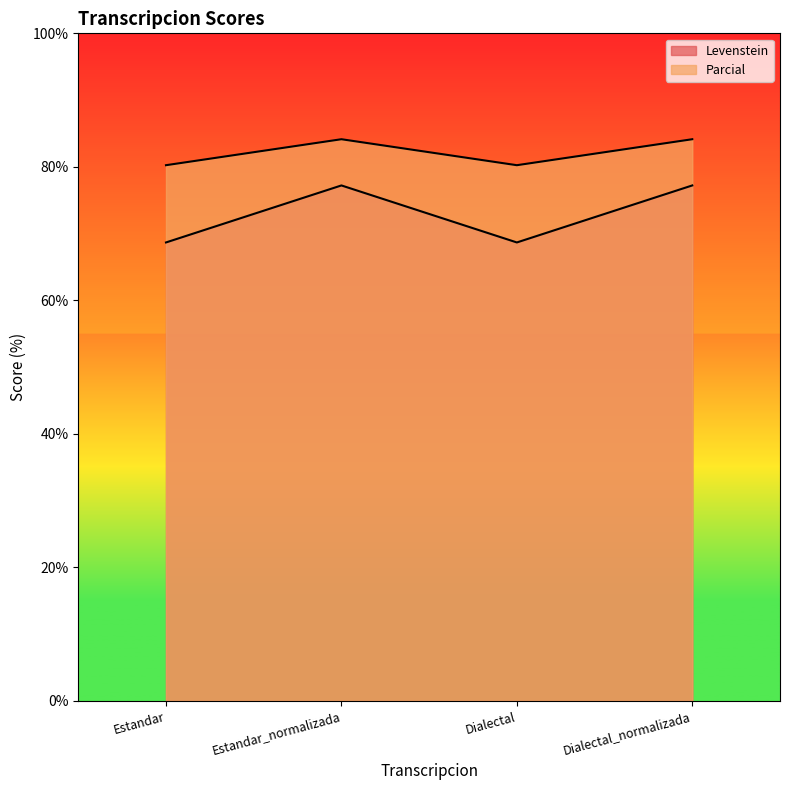

Between Estandar_normalizada and Dialectal, which is larger?

Estandar_normalizada